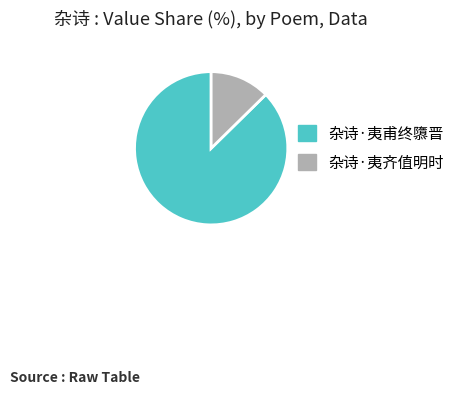

Which slice is the smallest?

杂诗·夷齐值明时